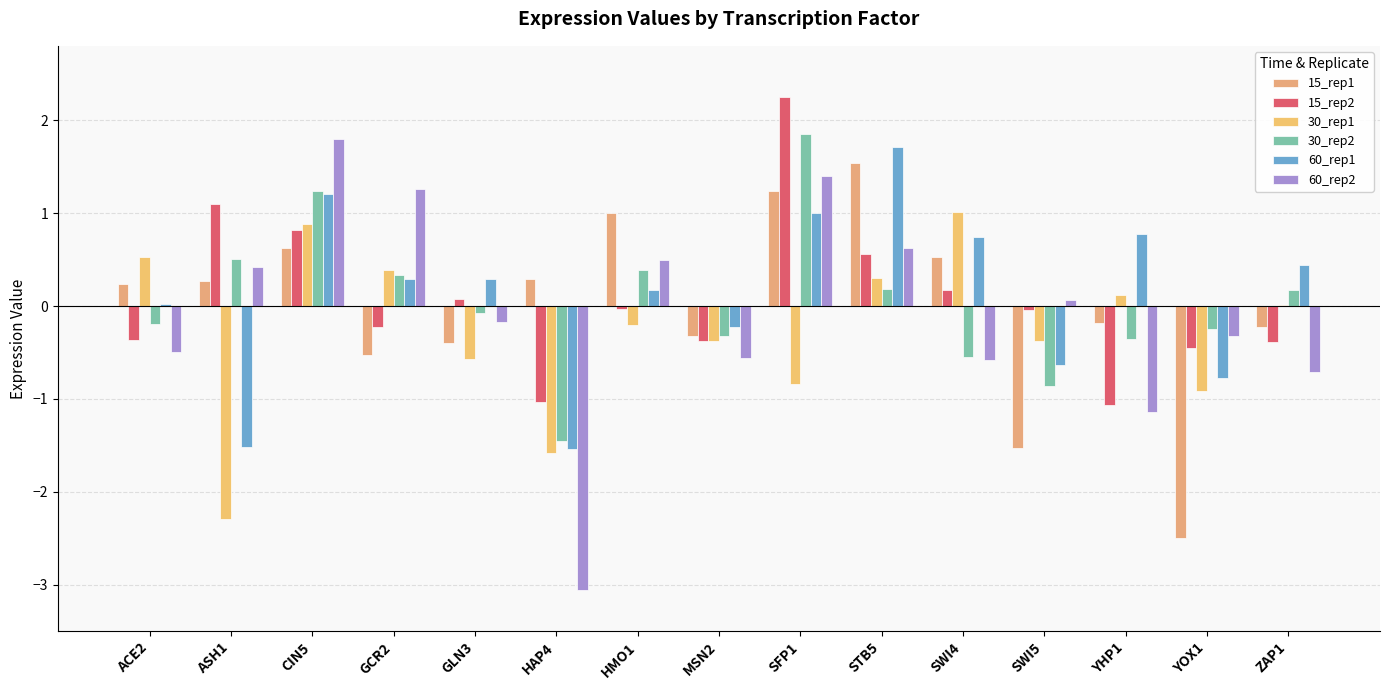

At which label is 60_rep1 closest to 0?

ACE2